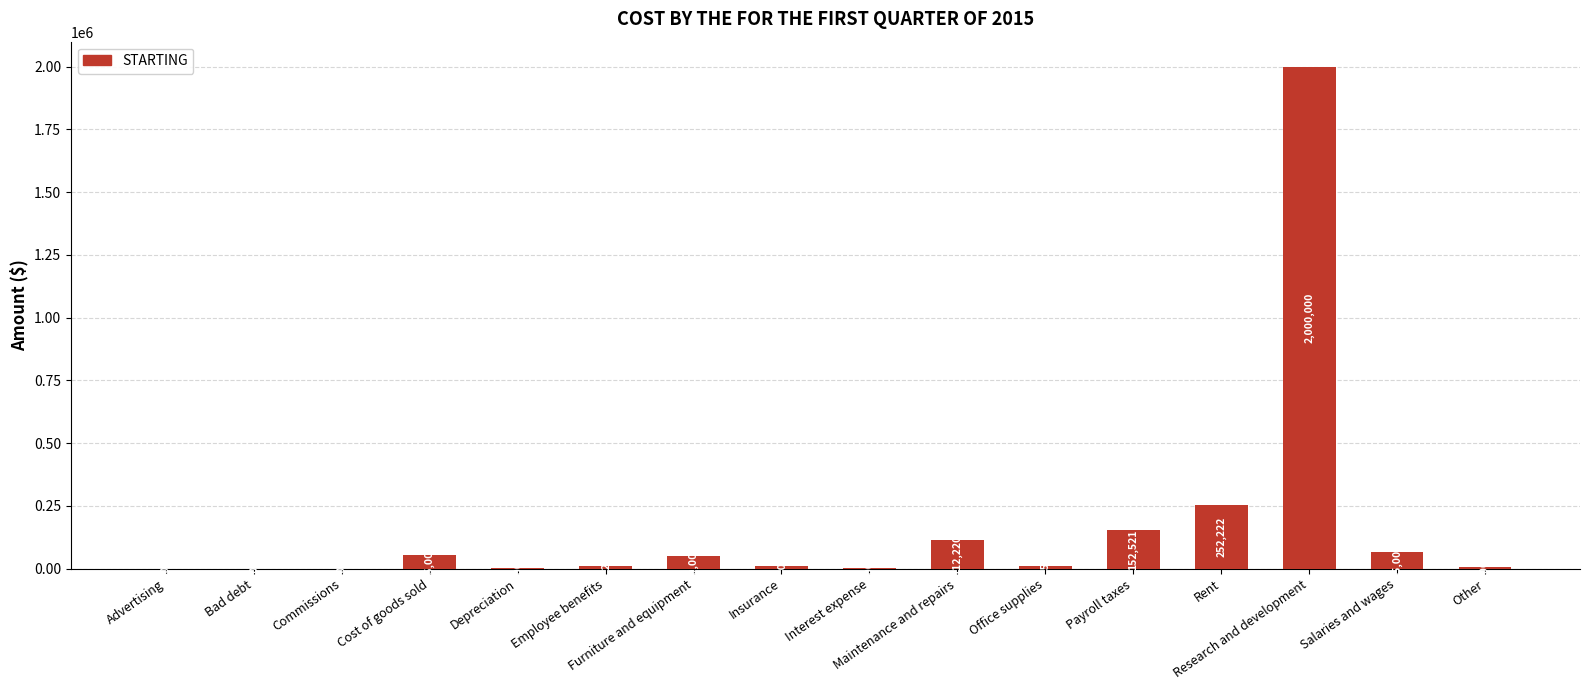

Approximately how many times larger is the value at Interest expense compared to Advertising?

4.0